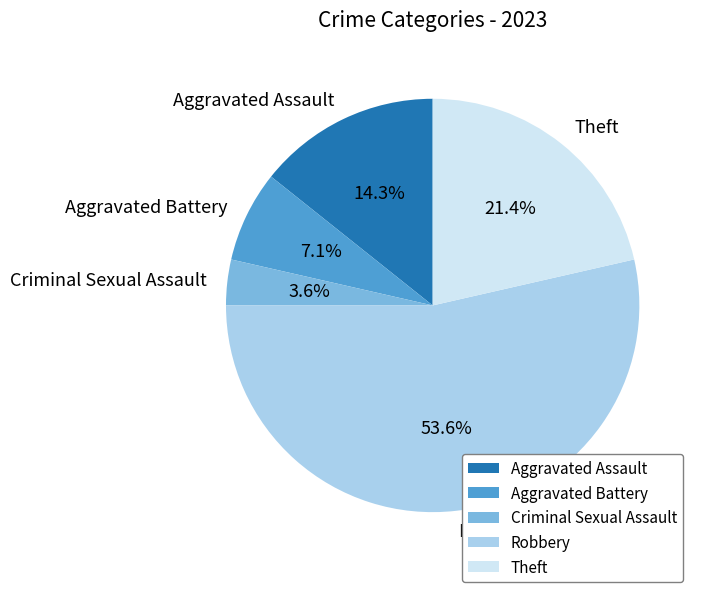

Is it true that Criminal Sexual Assault is 4% of the pie?

True